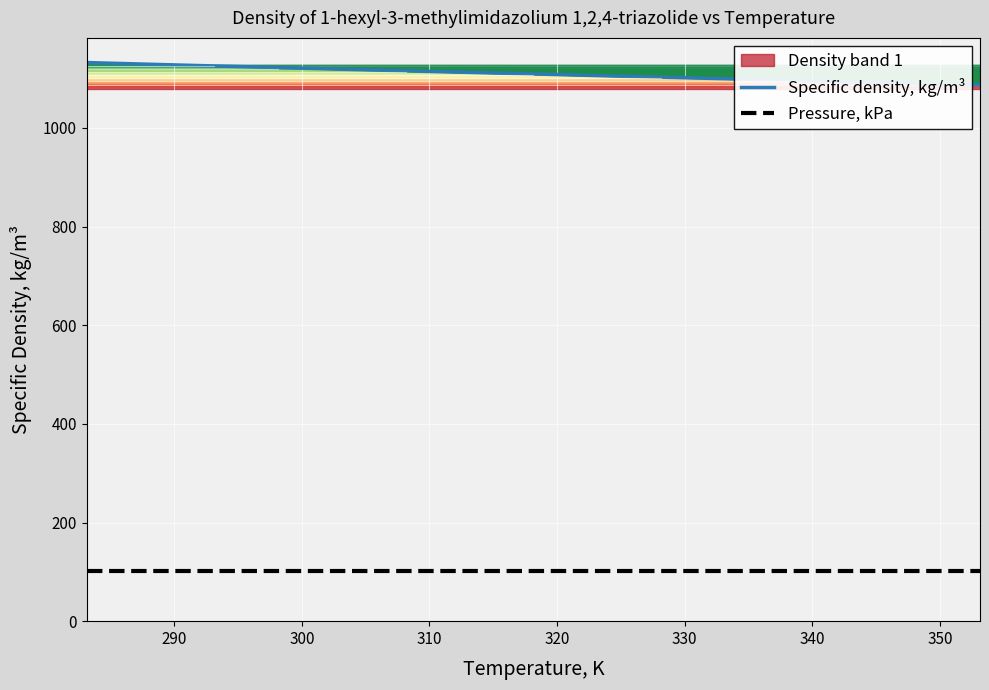

True or false: Specific density, kg/m³ and Pressure, kPa cross at least once.

False